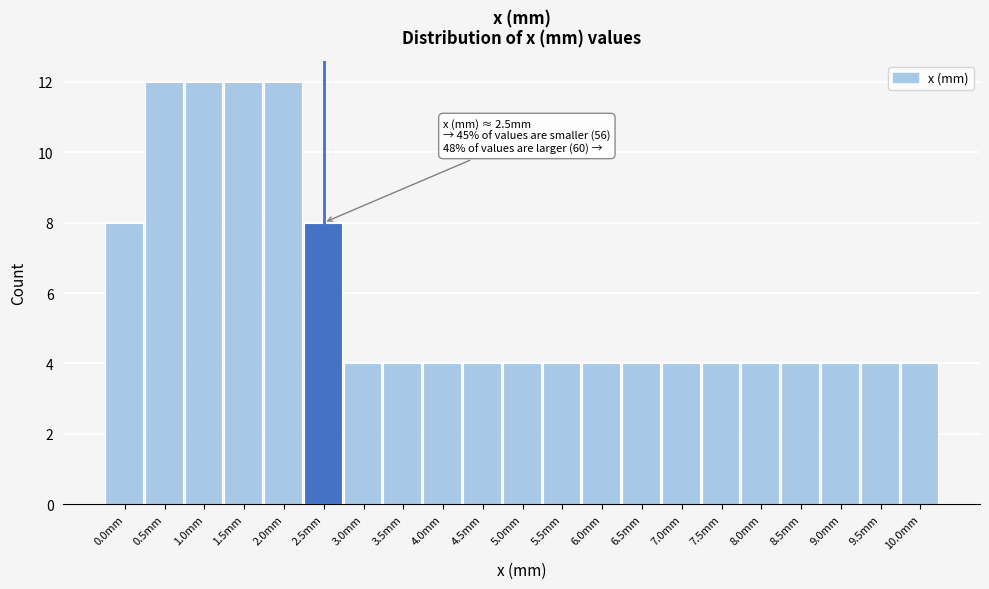

Reading left to right, what are all the values shown in this chart?

8	12	12	12	12	8	4	4	4	4	4	4	4	4	4	4	4	4	4	4	4